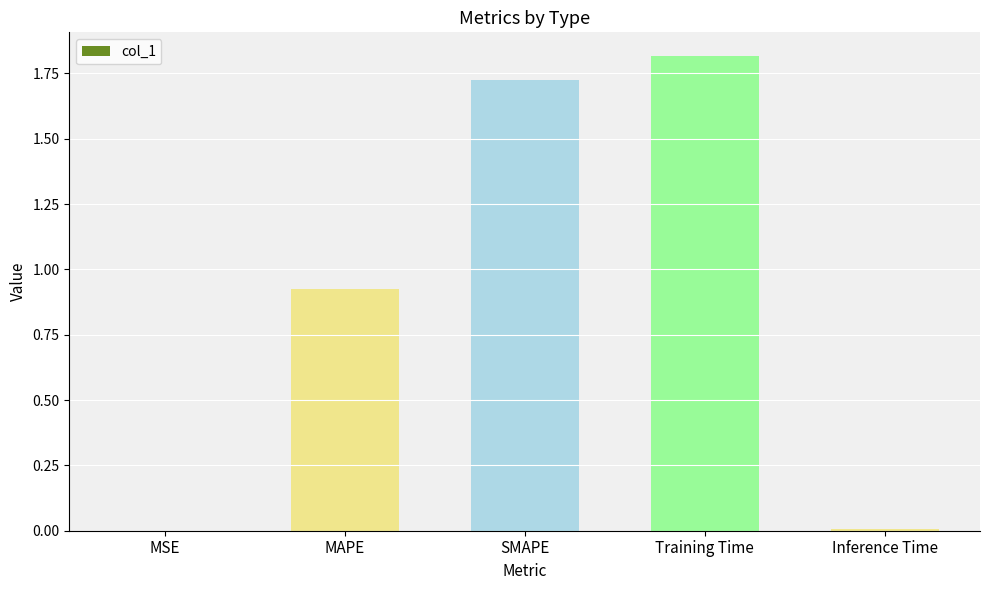

The value at SMAPE is 2.4. True or false?

False